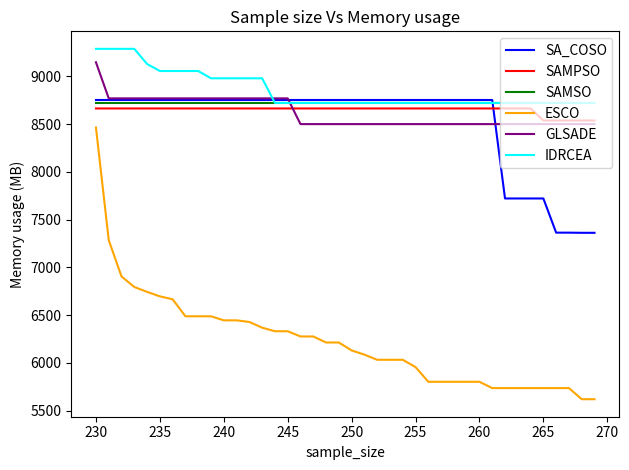

Which series has the largest total across all categories?

IDRCEA